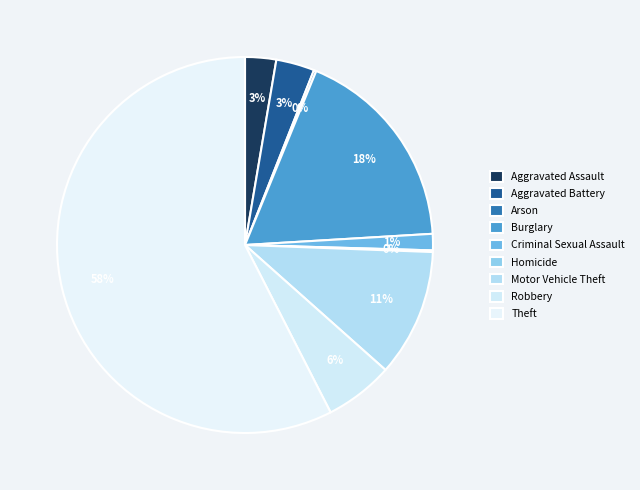

How much of the chart is everything except Criminal Sexual Assault?

98.6%